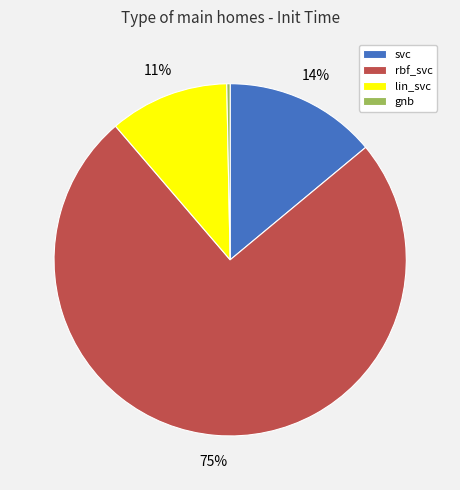

Between gnb and svc, which is larger?

svc